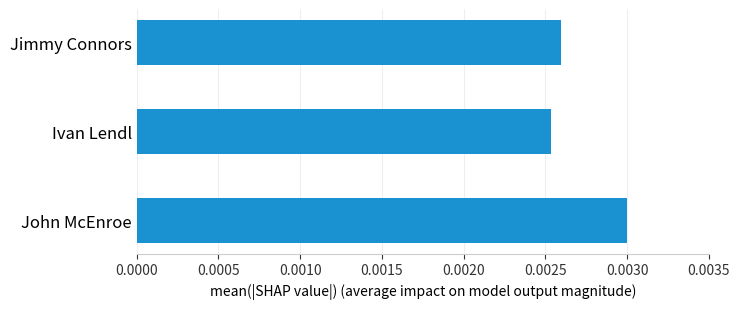

How many values are between 0 and 1?

3